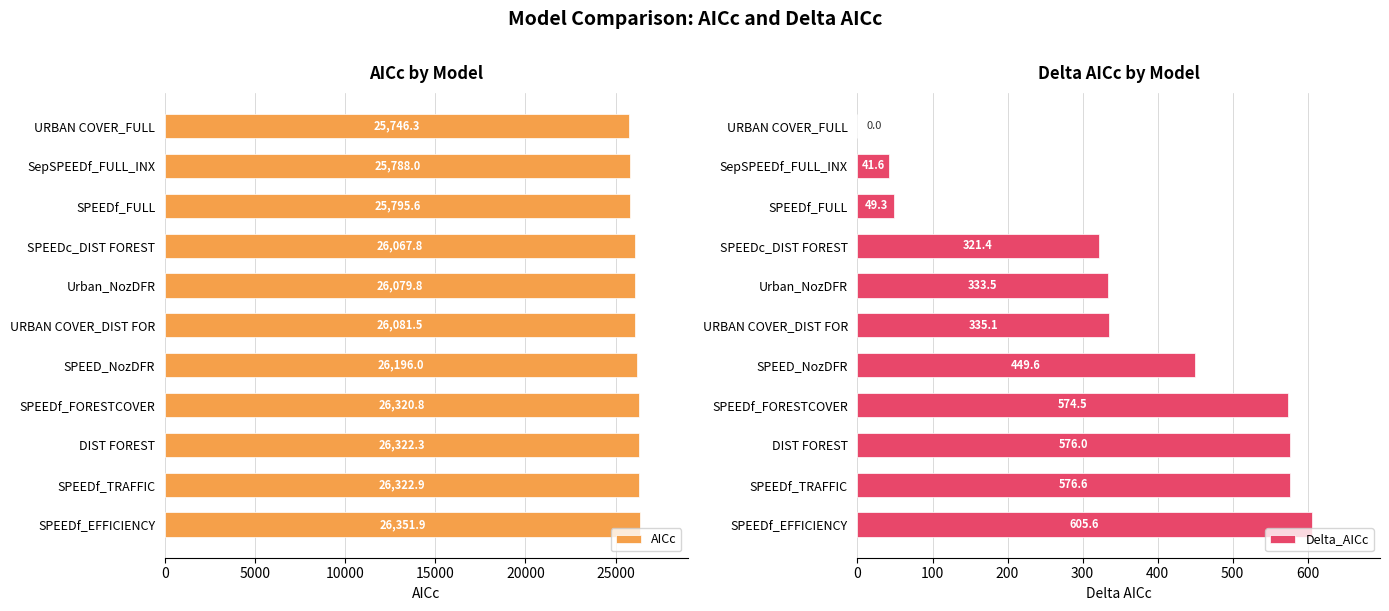

What are all the series names shown in the legend?

AICc, Delta_AICc